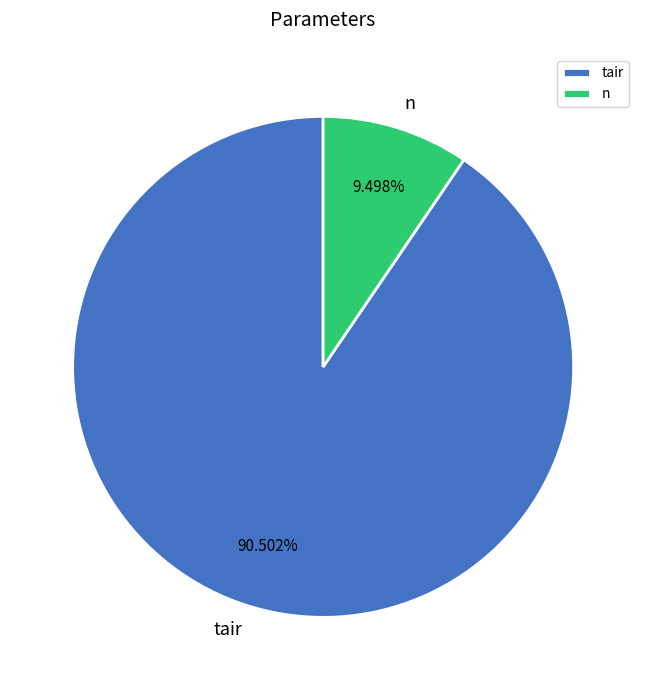

Does any single category account for the majority?

Yes